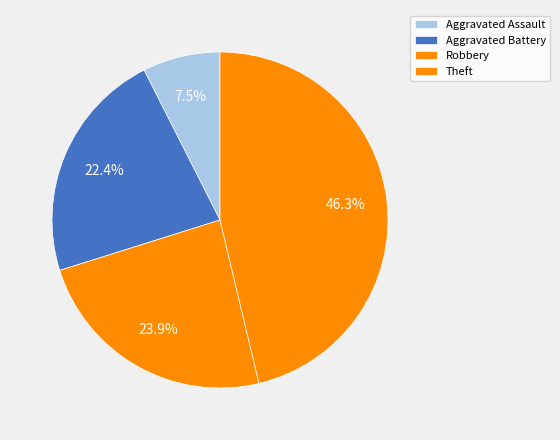

Approximately how many times larger is the value at Aggravated Battery compared to Robbery?

0.9